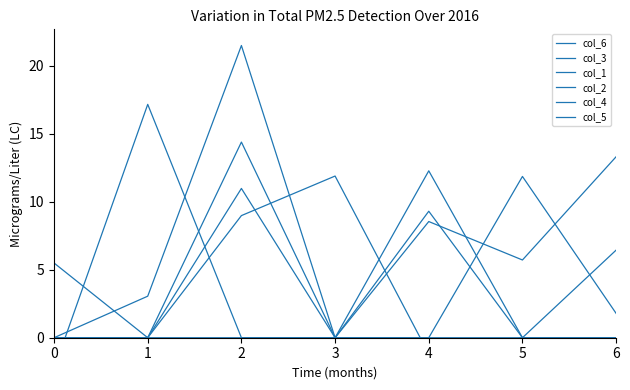

True or false: col_3 and col_5 intersect in this chart.

True